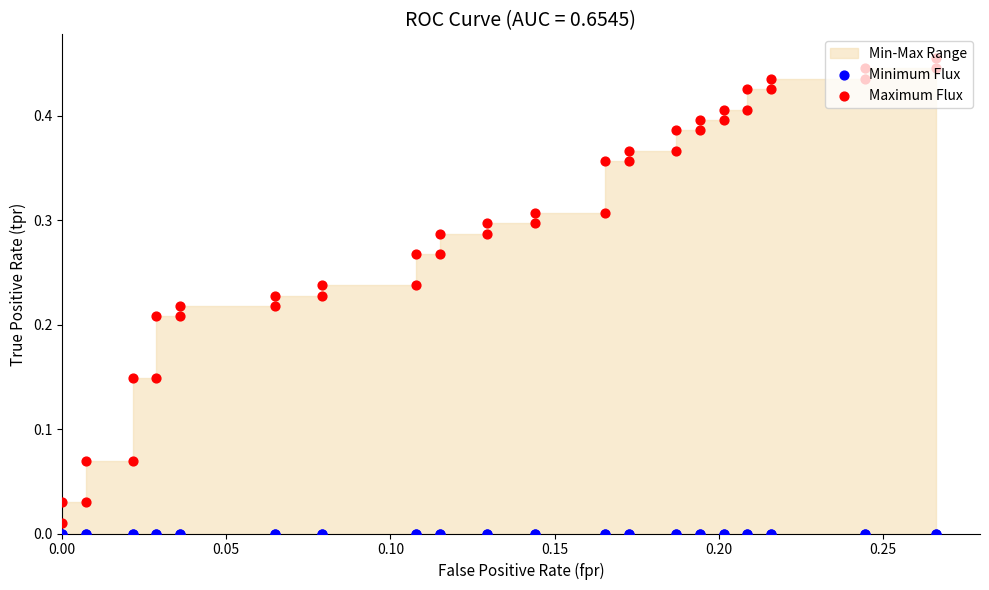

Is the value of Maximum Flux at 34 greater than the value of Minimum Flux at 20?

Yes